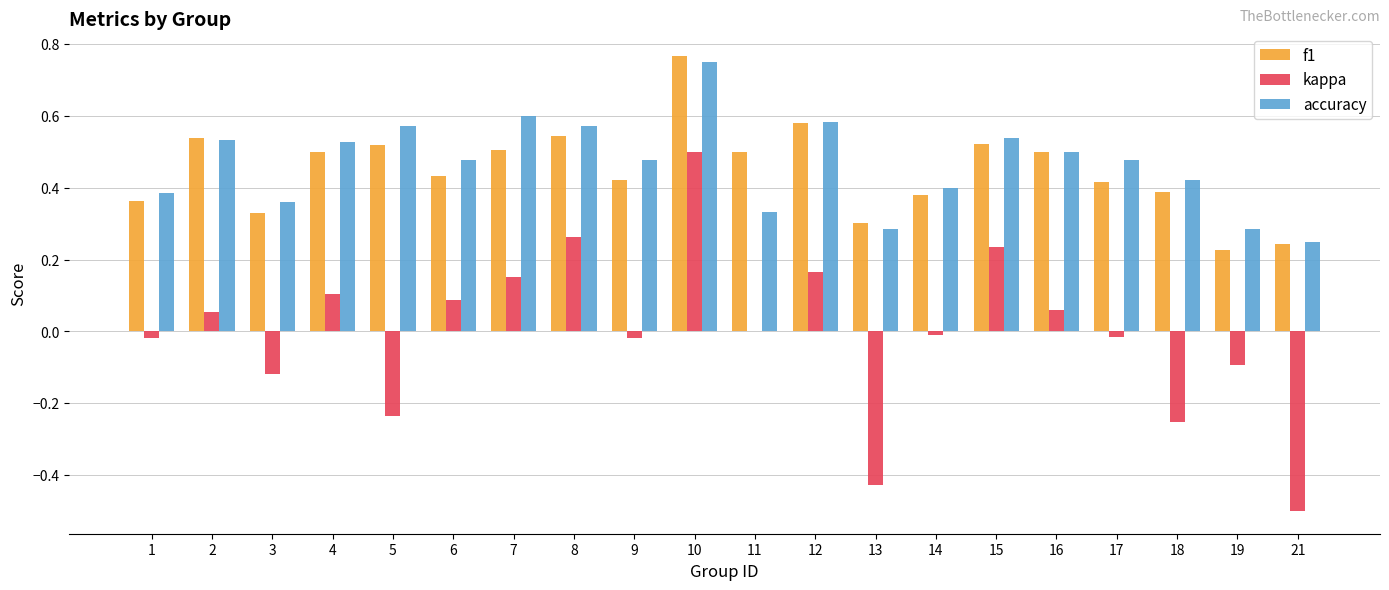

Which series changed the most between 15 and 21?

kappa